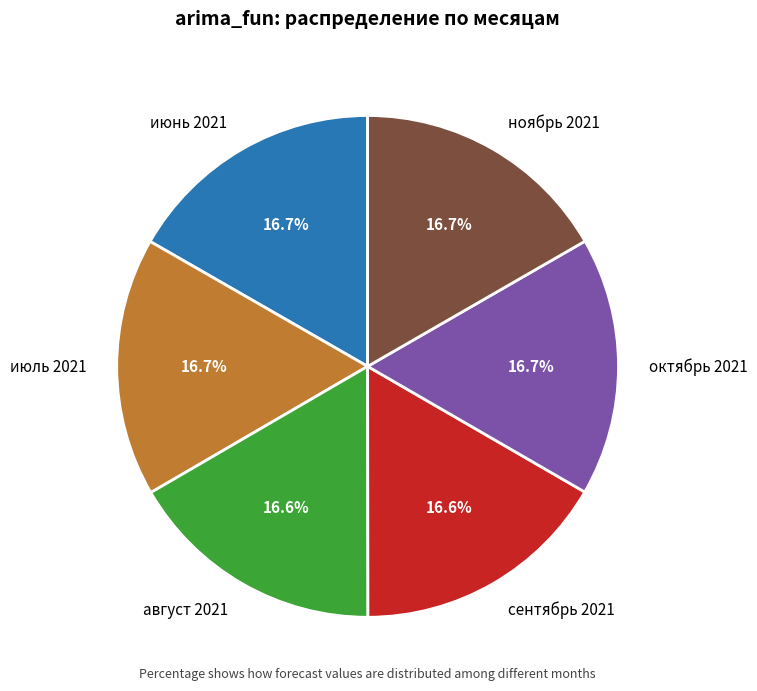

Does сентябрь 2021 account for over 50% of the chart?

No